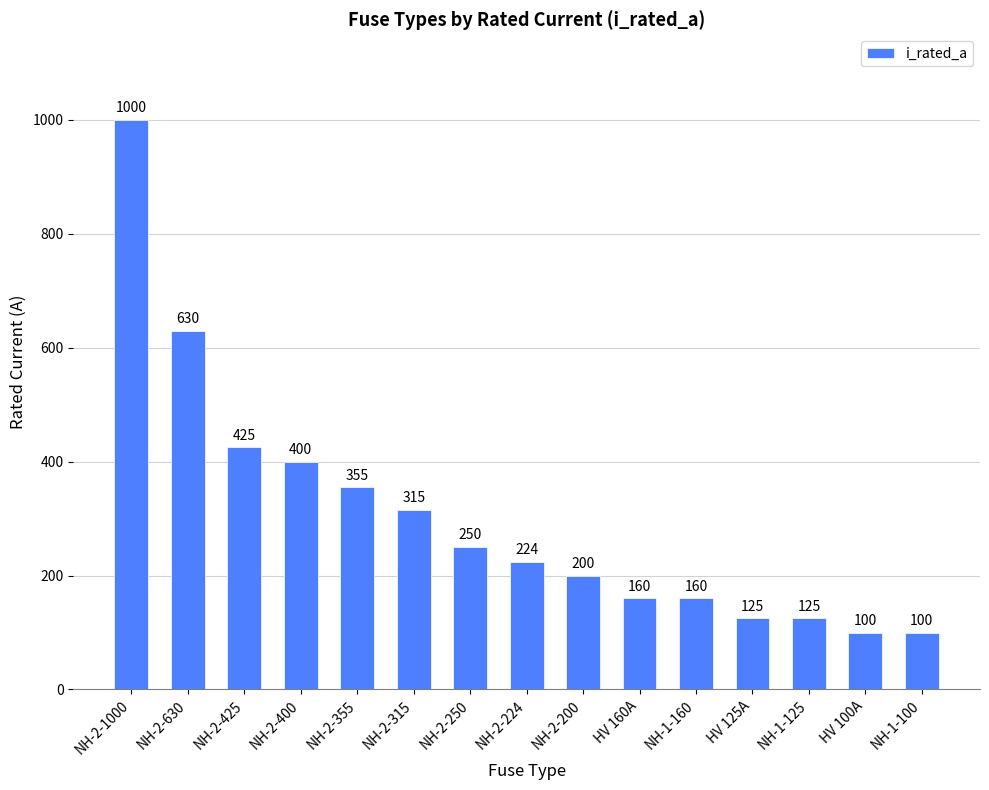

What value does the data have at NH-1-100?

100